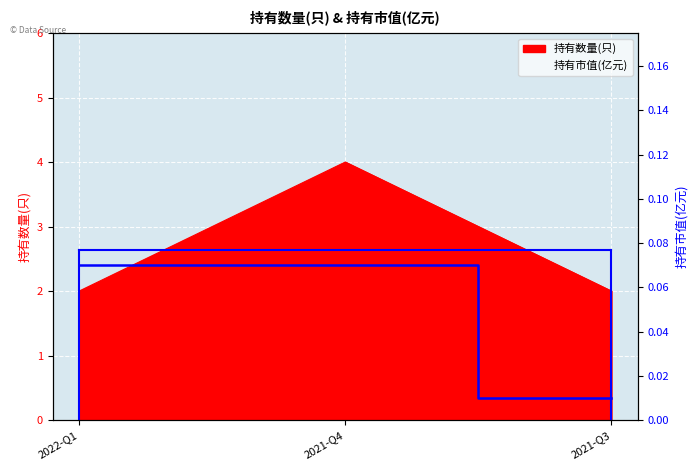

What is the change in value from 2021-Q4 to 2021-Q3?

-0.1